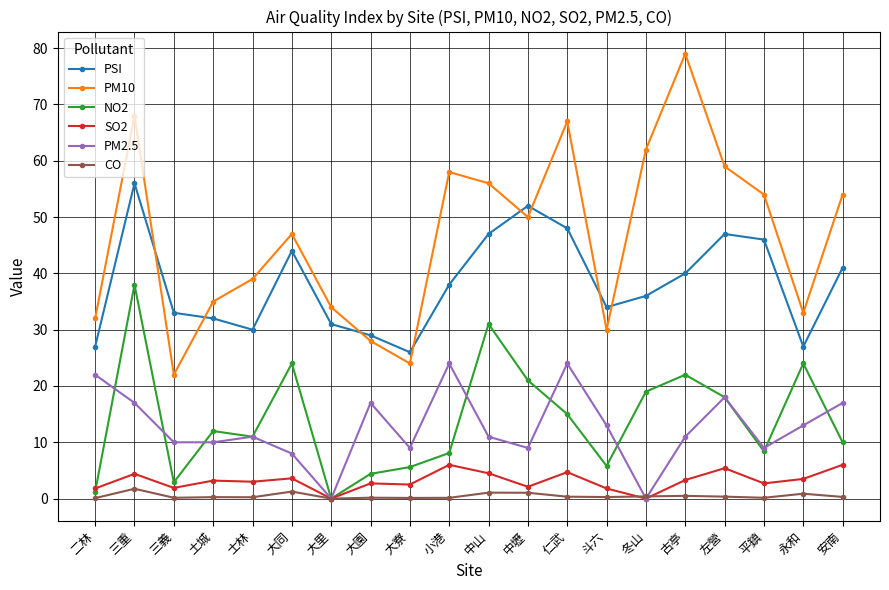

At which category is the sum across all series the highest?

三重